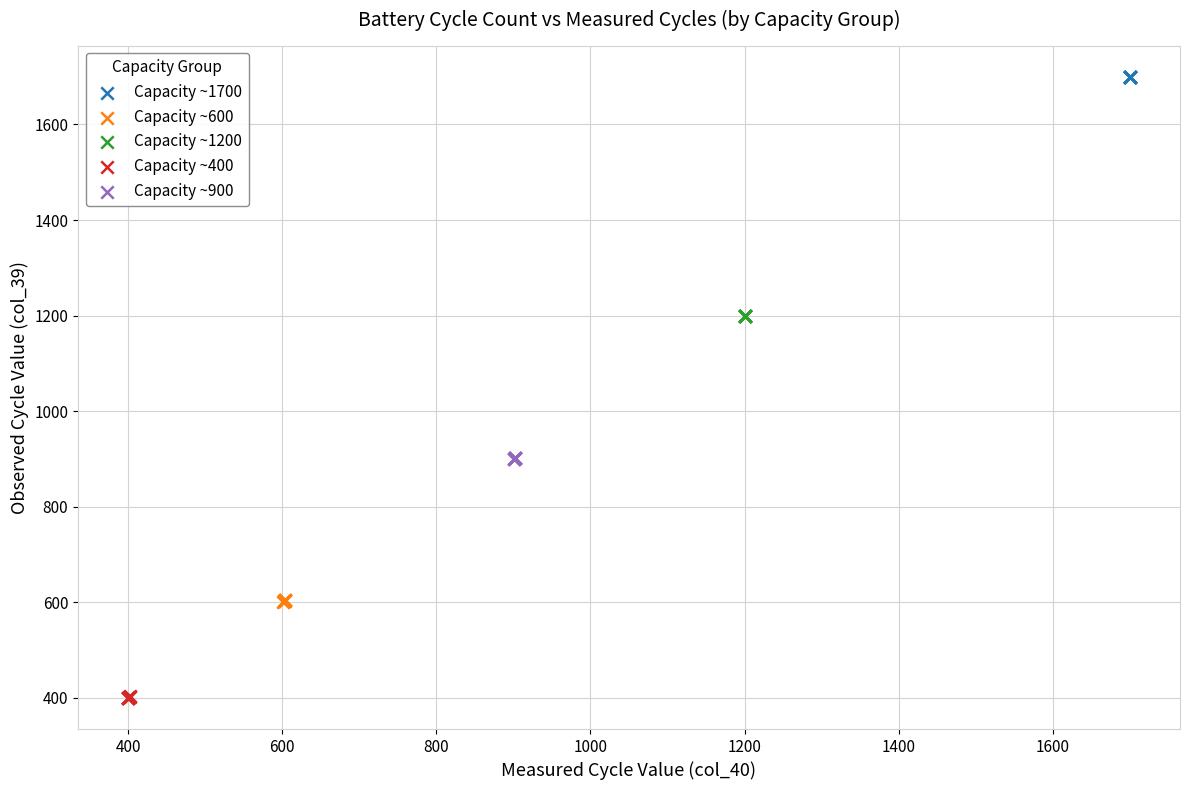

Which series contains the lowest Y value?

Capacity ~400